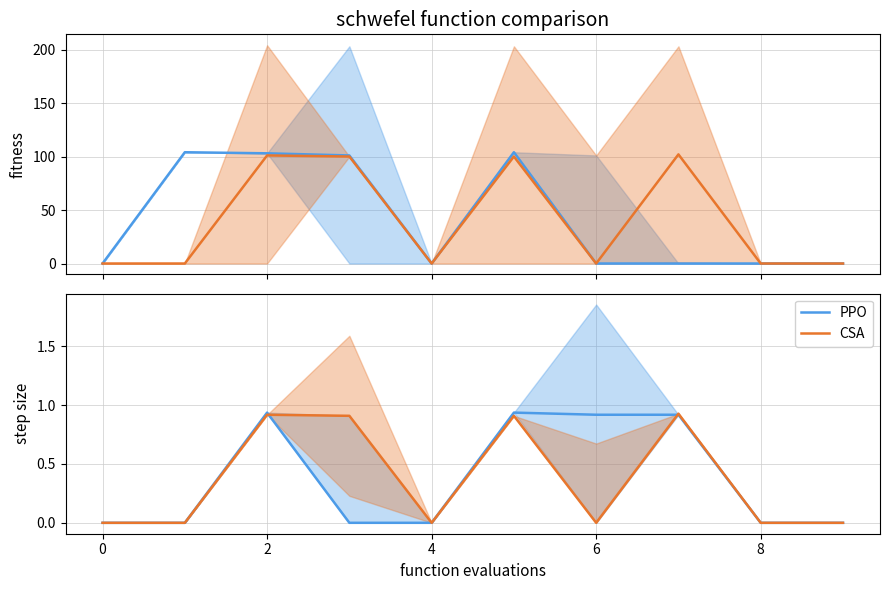

Reading left to right, what are all the values shown in this chart?

PPO: 0.0	0.0	0.9	0.0	0.0	0.9	0.9	0.9	0.0	0.0
CSA: 0.0	0.0	0.9	0.9	0.0	0.9	0.0	0.9	0.0	0.0